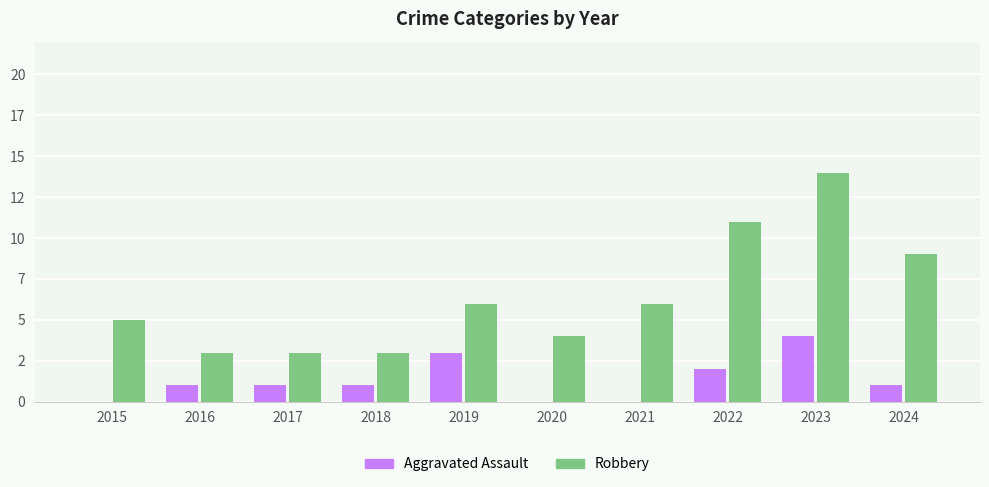

Which series has the largest range (max minus min)?

Robbery